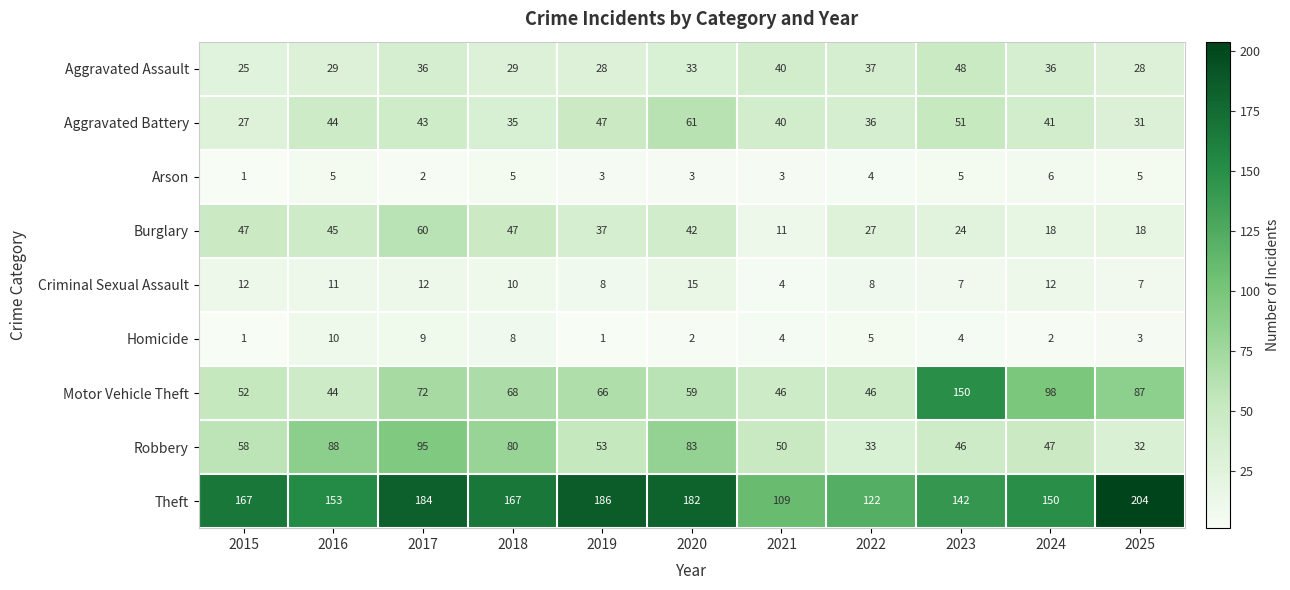

Which category has the highest value in the Motor Vehicle Theft series?

2023